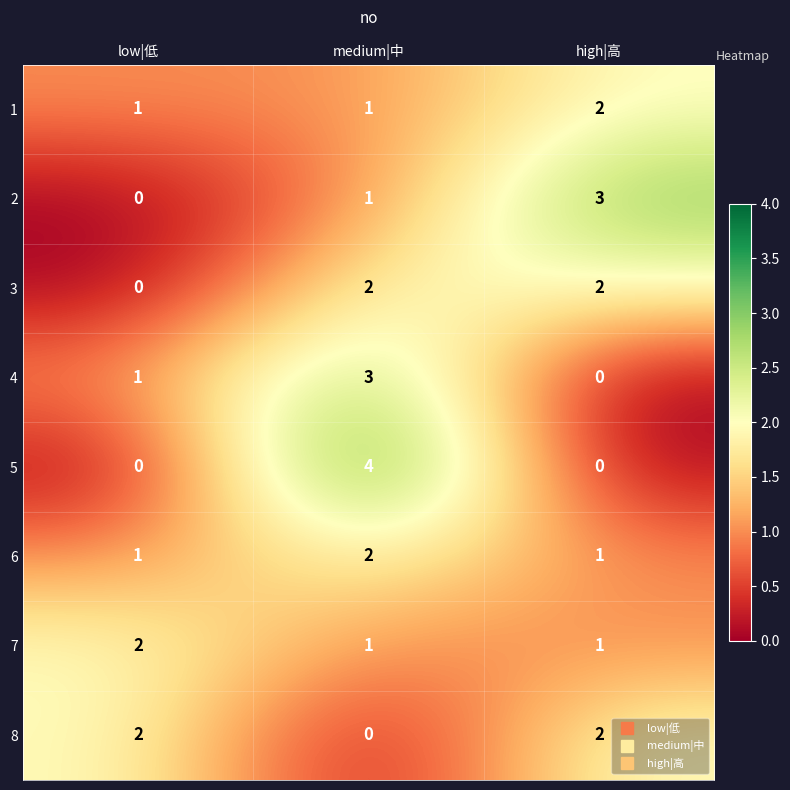

True or false: 8 has a value of 0 at medium|中.

True